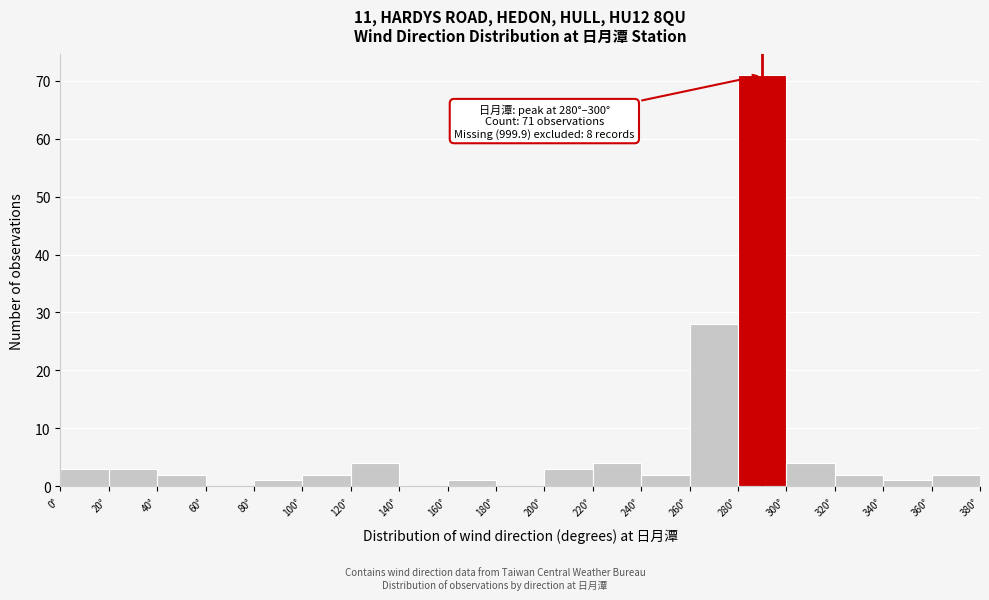

Over which range of the x-axis is the bar tallest?

280 to 300